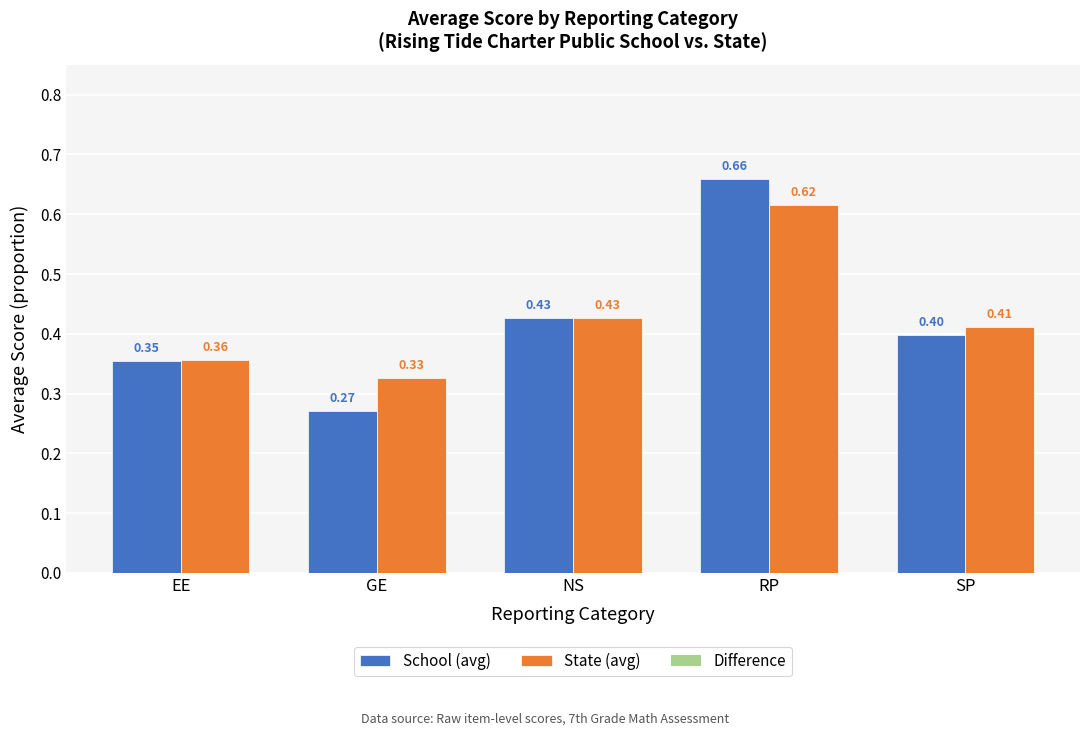

What is the sum of all State (avg) values?

2.1